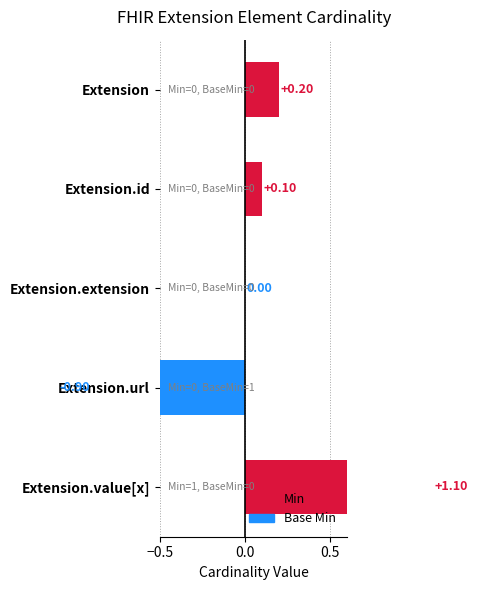

How many distinct data groups are displayed?

1